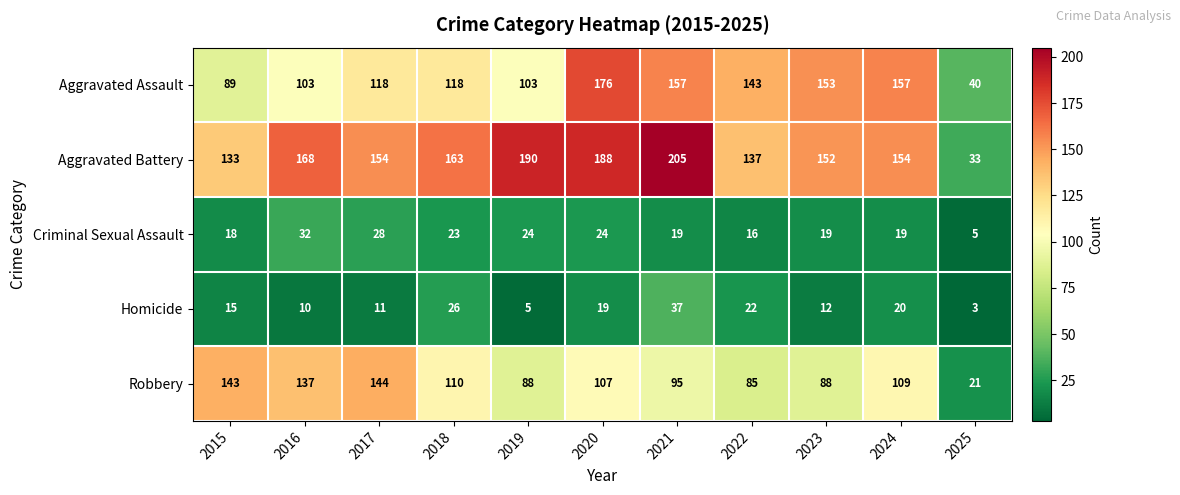

List the labels in order of Homicide value, largest first.

2021, 2018, 2022, 2024, 2020, 2015, 2023, 2017, 2016, 2019, 2025